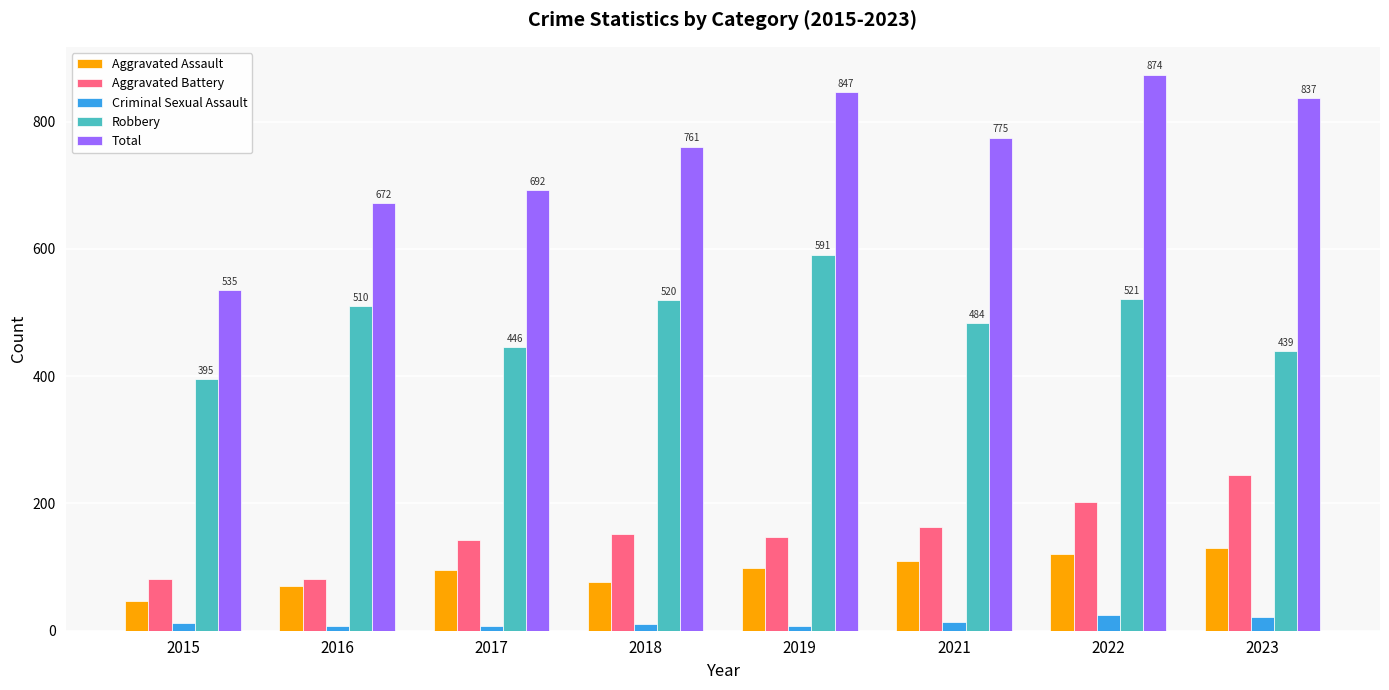

What is the approximate value of Aggravated Assault at 2019?

98